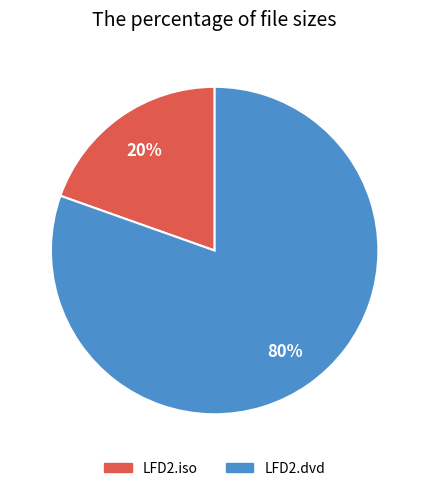

To the nearest percent, what is the average slice percentage?

50%